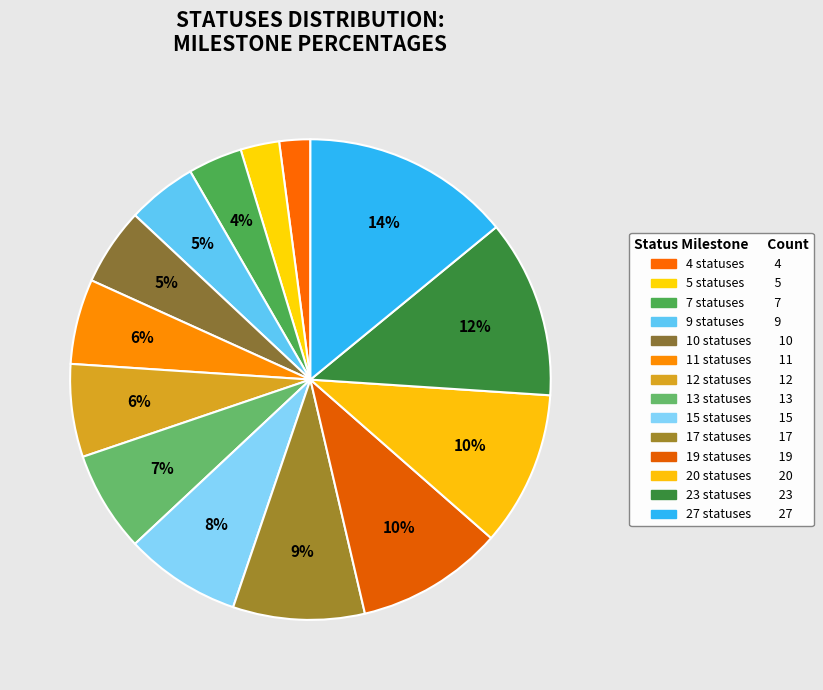

How many slices are in this pie chart?

14